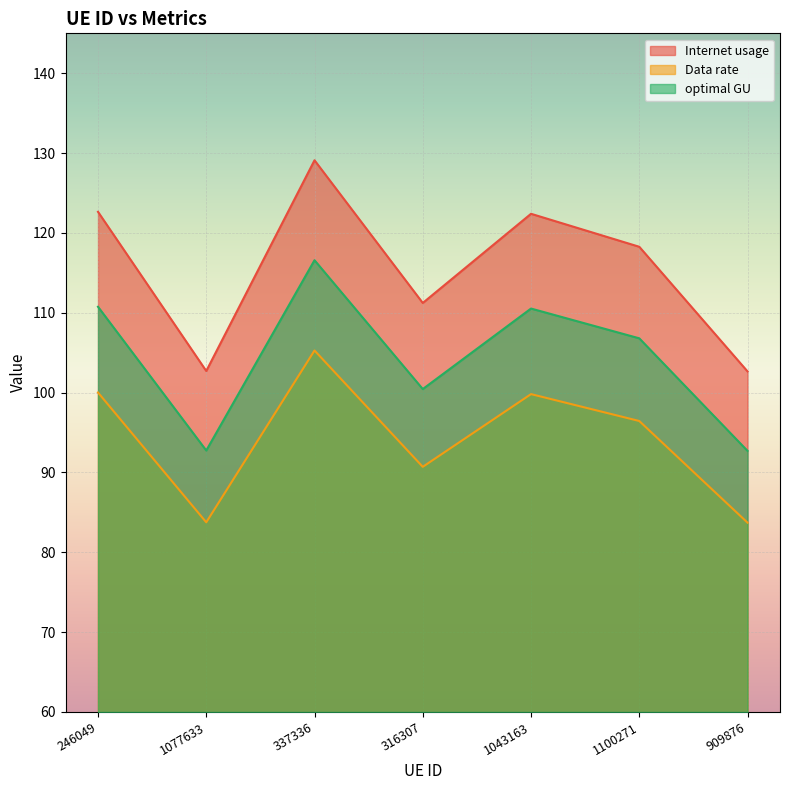

Which category has the lowest value in the Data rate series?

909876